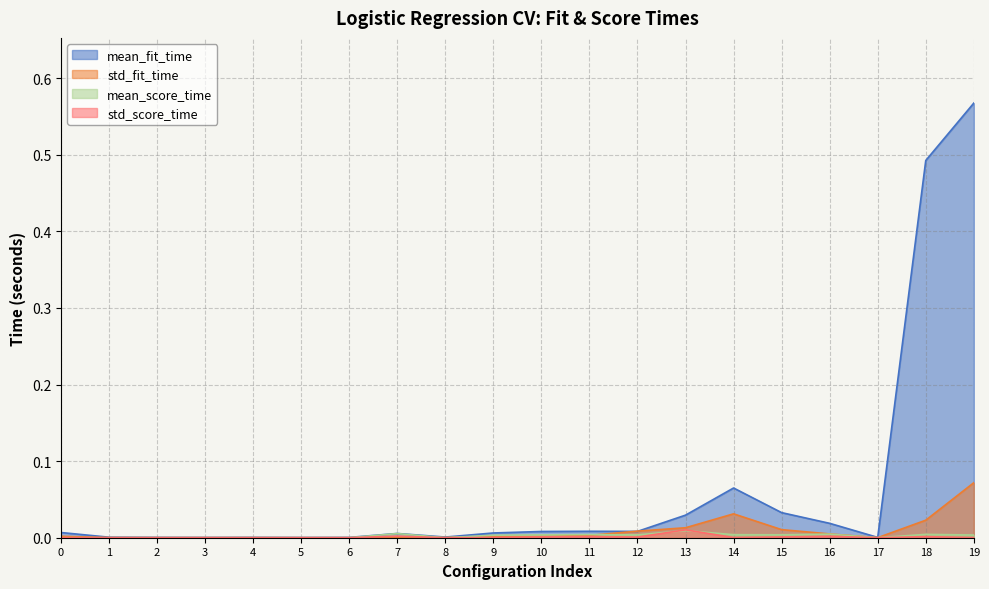

Is it true that std_score_time equals 0.0 at 13?

True